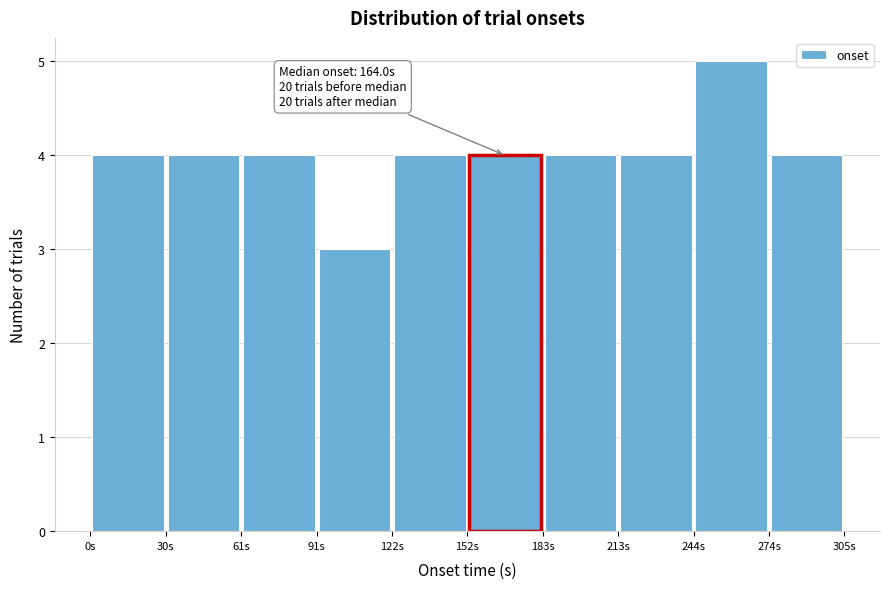

Which range on the x-axis has the tallest bar?

245 to 275